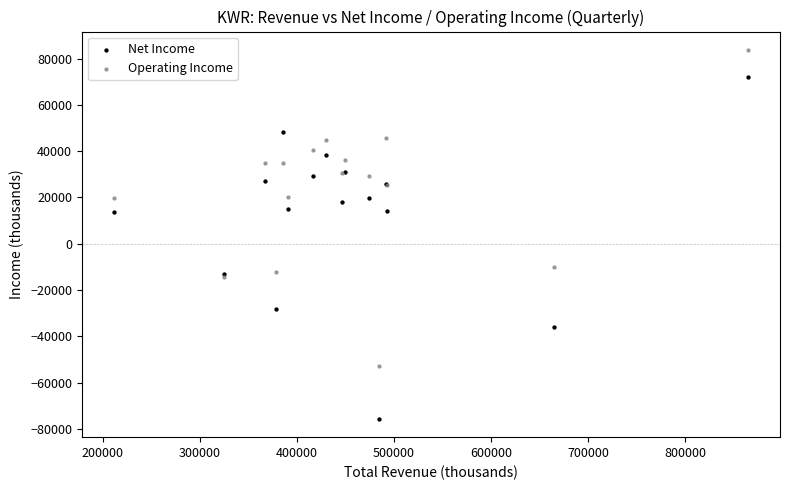

Which series has the largest Y range (max minus min)?

Net Income